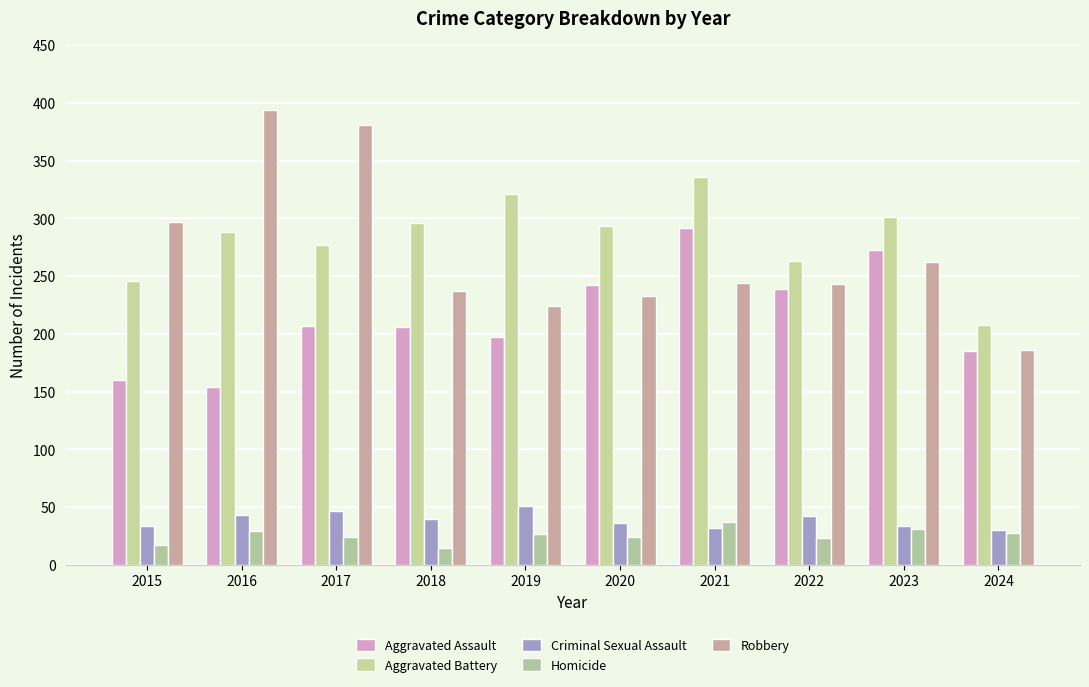

Rank the series at 2019 from lowest to highest value.

Homicide, Criminal Sexual Assault, Aggravated Assault, Robbery, Aggravated Battery